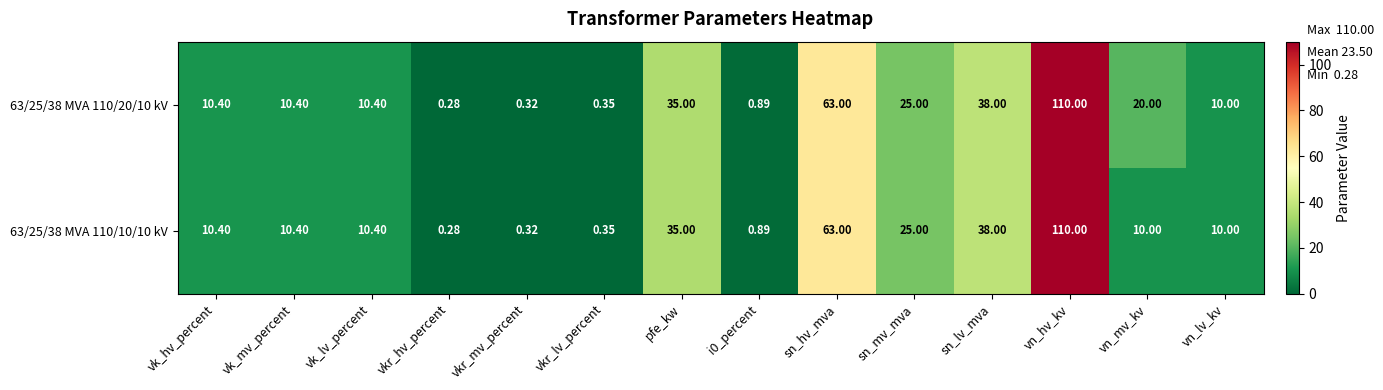

Where is 63/25/38 MVA 110/20/10 kV nearest to the value 55?

sn_hv_mva